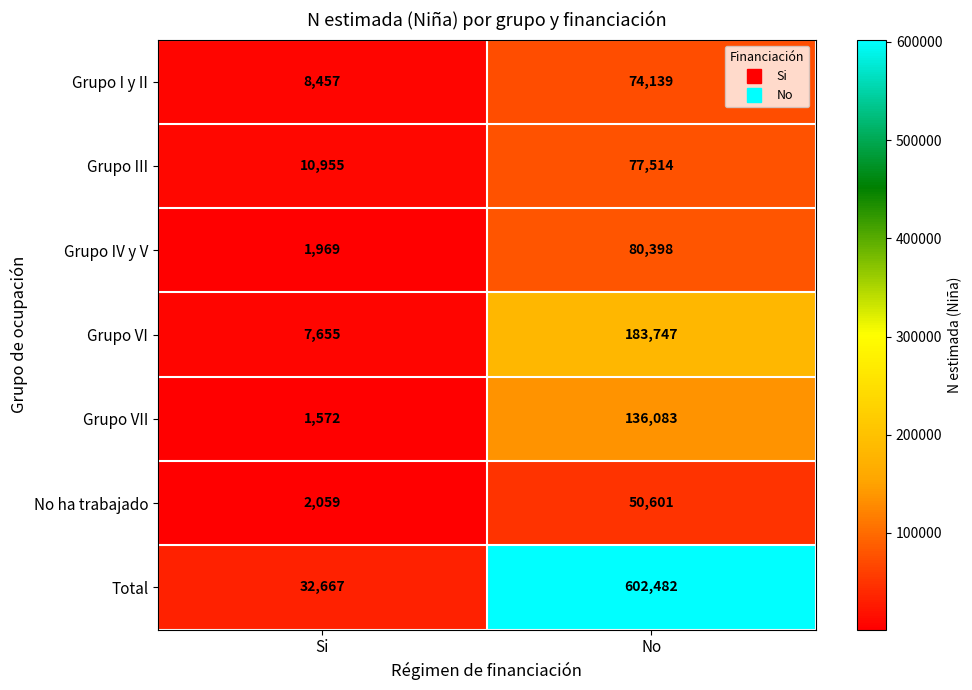

Reading right to left, extract all data points from this chart.

Grupo I y II: 74139	8457
Grupo III: 77514	10955
Grupo IV y V: 80398	1969
Grupo VI: 183747	7655
Grupo VII: 136083	1572
No ha trabajado: 50601	2059
Total: 602482	32667